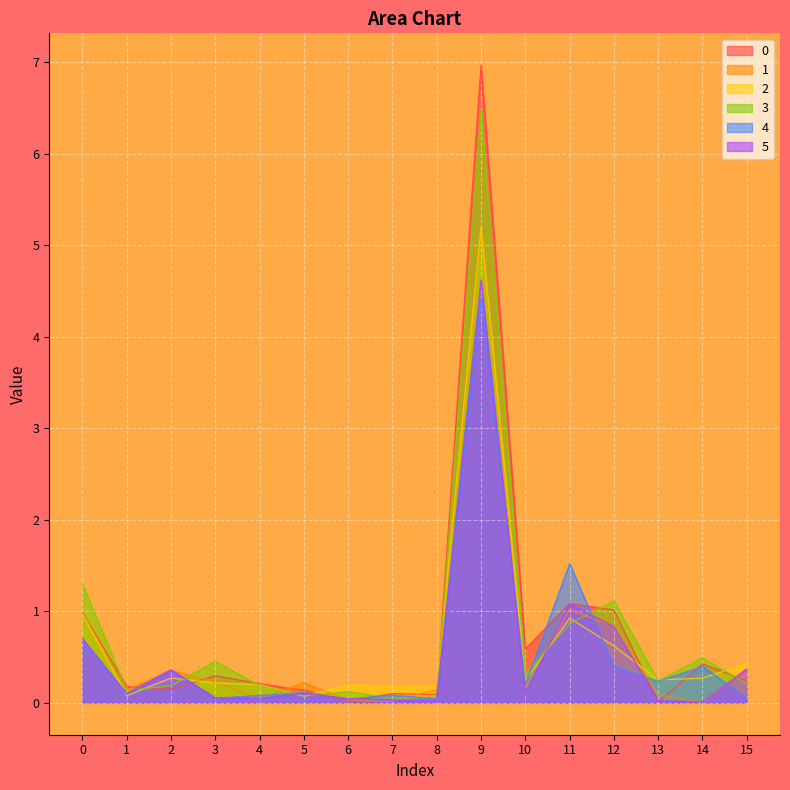

At which label does 1 reach its peak?

9